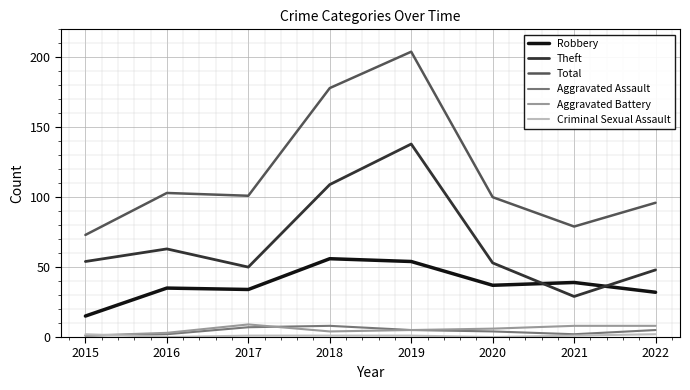

True or false: Aggravated Battery and Total cross at least once.

False